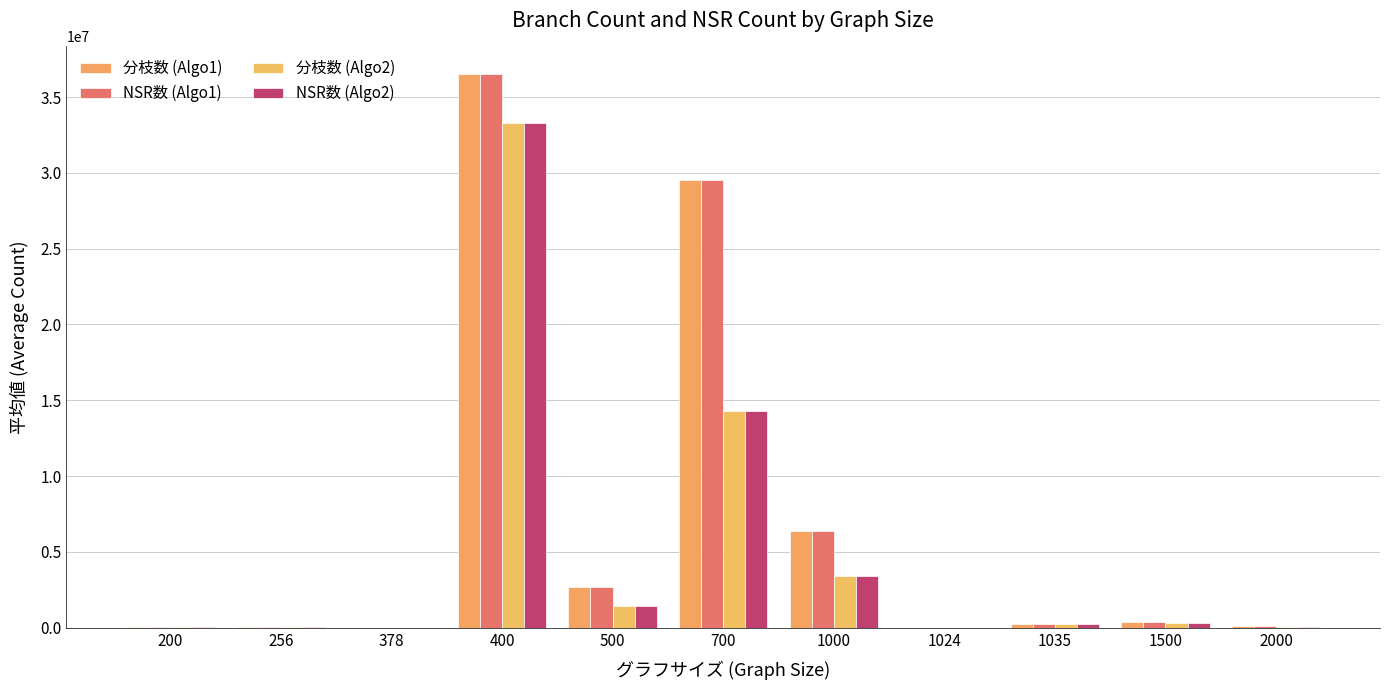

The 分枝数 (Algo1) series shows 9118.0 at 378. True or false?

True